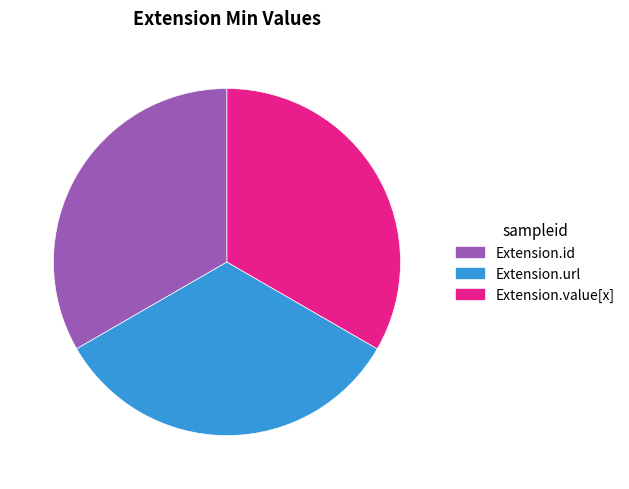

True or false: Extension.id accounts for 33% of the total.

True